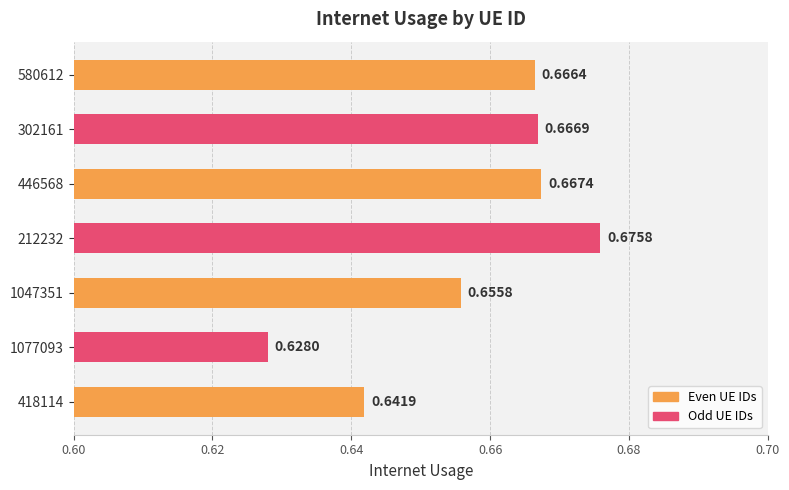

Between 446568 and 212232, which is larger?

212232